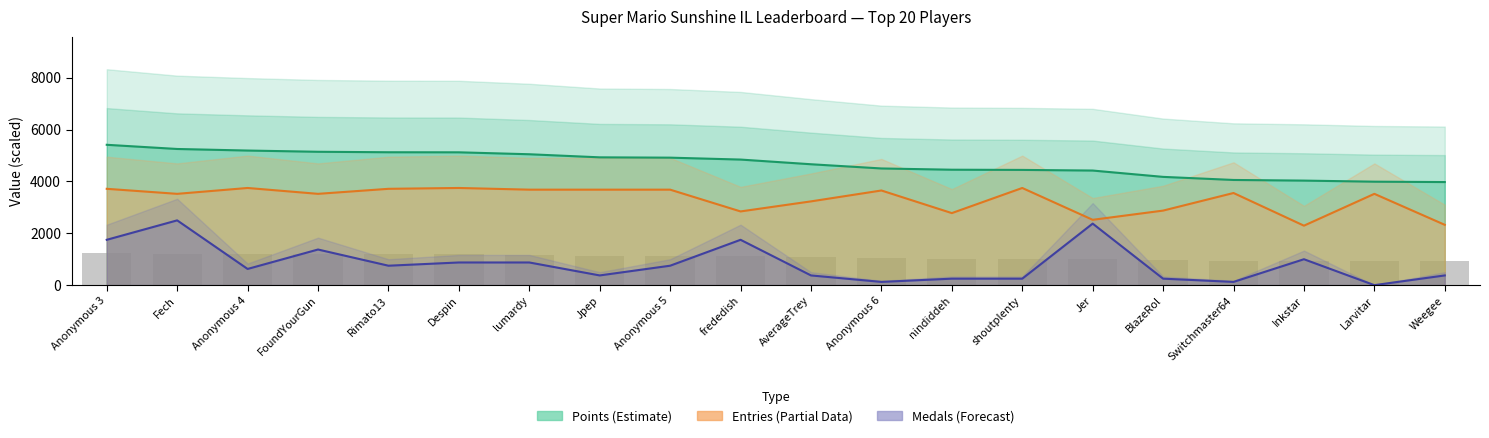

List the labels in order of Medals (forecast) value, largest first.

Fech, Jer, Anonymous 3, frededish, FoundYourGun, Inkstar, Despin, lumardy, Rimato13, Anonymous 5, Anonymous 4, Jpep, AverageTrey, Weegee, nindiddeh, shoutplenty, BlazeRol, Anonymous 6, Switchmaster64, Larvitar